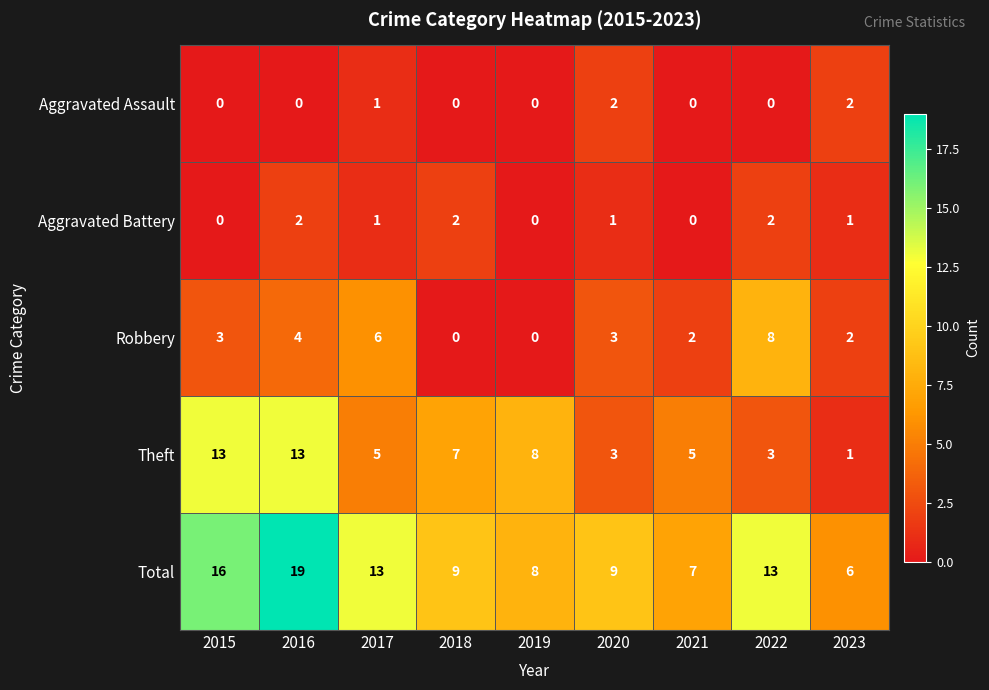

At which label is Robbery closest to 4?

2016